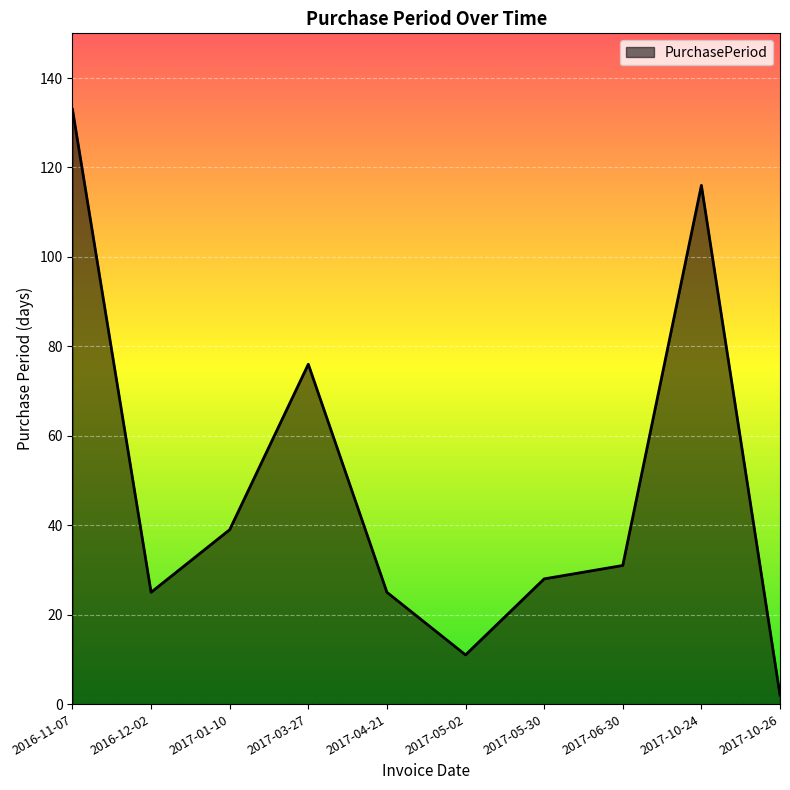

What is the maximum value shown in the chart?

133